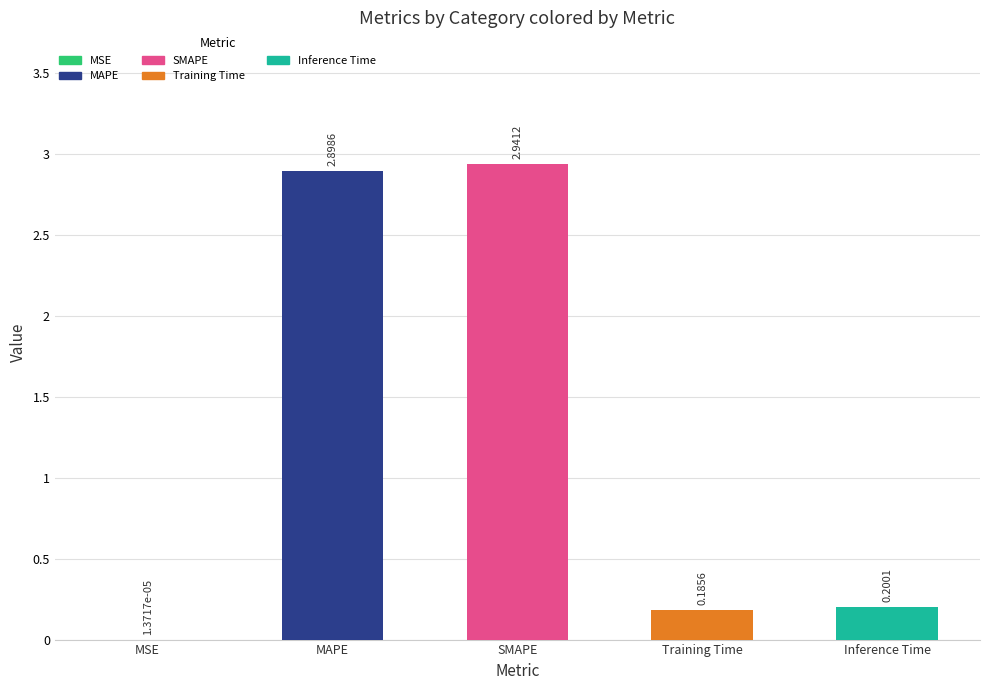

What is the sum of all values?

6.2